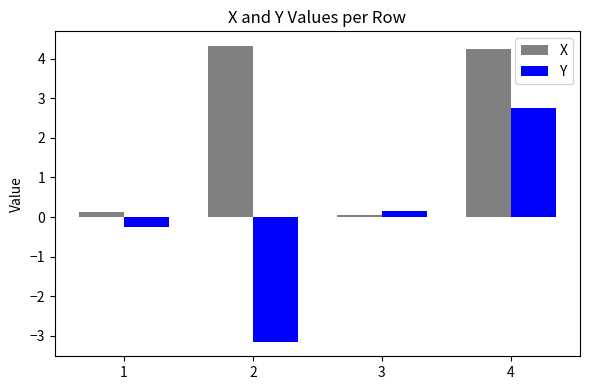

Where is X nearest to the value 2?

1